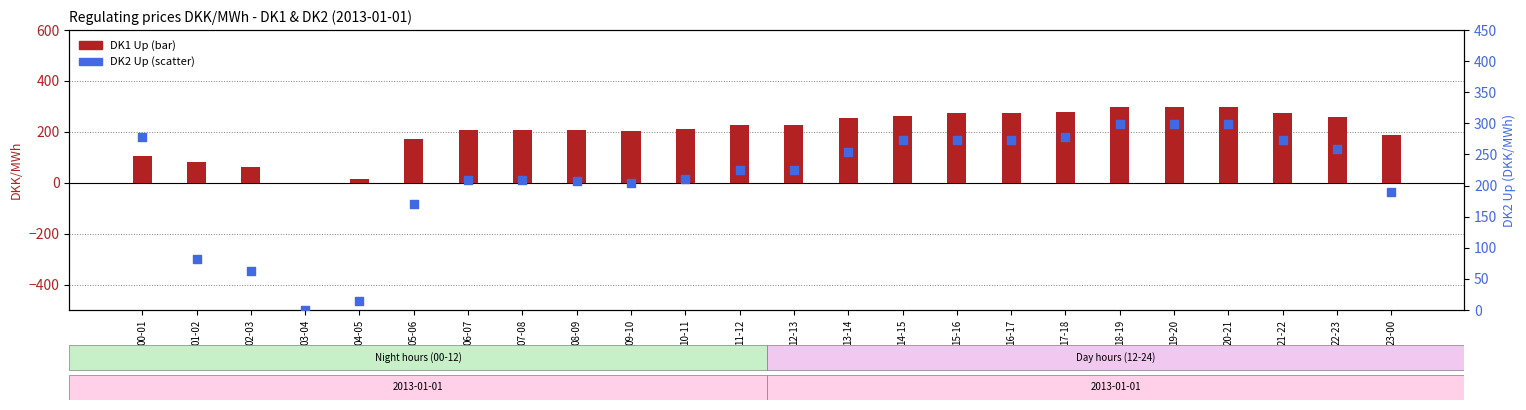

Which series contains the highest Y value?

DK1 Up